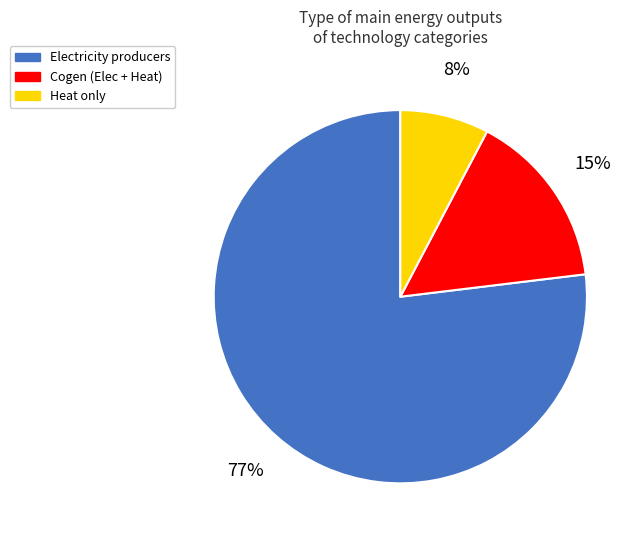

Does any single category account for the majority?

Yes